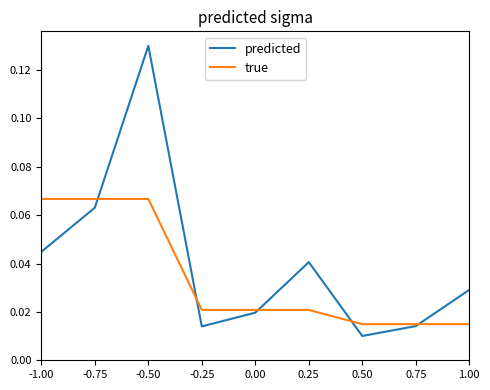

True or false: predicted has more than 1 interior local peaks.

True